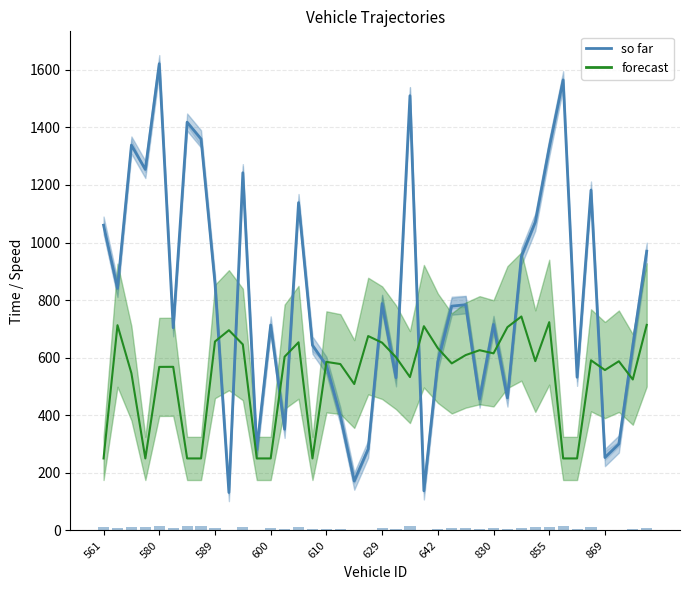

Reading left to right, list all the values displayed in this chart.

mid (so far): 1060.3	840.6	1338.5	1254.0	1621.2	704.0	1418.3	1360.0	859.5	131.6	1242.4	280.2	713.6	351.2	1138.6	643.4	573.5	398.1	171.3	282.6	788.0	530.3	1510.2	137.5	585.2	779.1	784.0	456.2	715.6	460.1	951.6	1071.4	1329.1	1565.2	532.0	1182.1	253.1	300.1	641.2	969.5
instspeed (forecast): 250.0	712.9	545.9	250.0	568.0	568.2	250.0	250.0	656.2	695.5	646.0	250.0	250.0	603.4	653.4	250.0	585.4	577.9	508.5	675.2	652.2	601.5	532.6	709.4	633.0	580.2	609.0	626.0	615.1	706.1	743.1	588.0	723.4	250.0	250.0	590.9	557.0	587.6	524.3	714.0